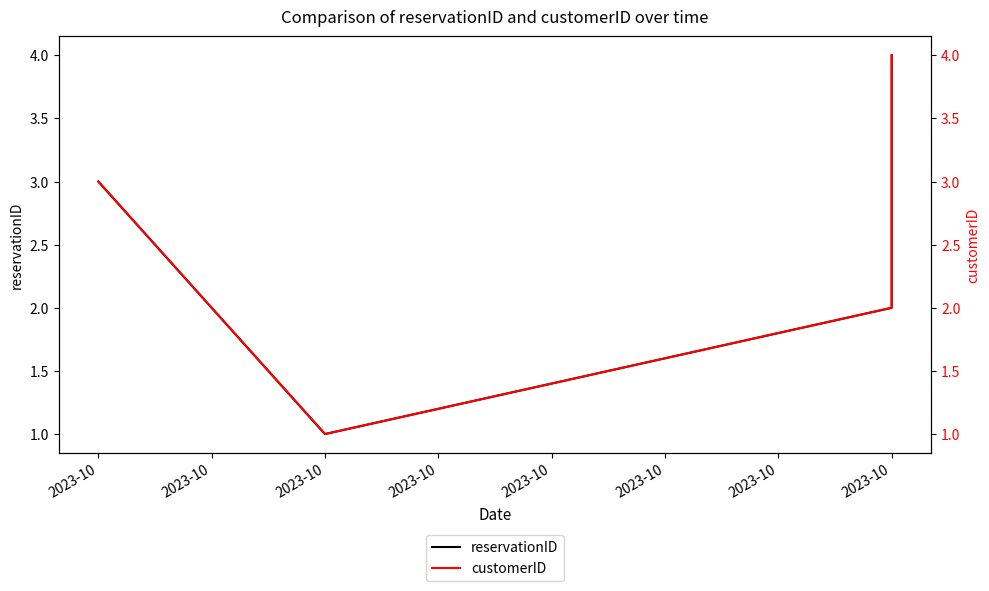

What is the sum of all customerID values?

10